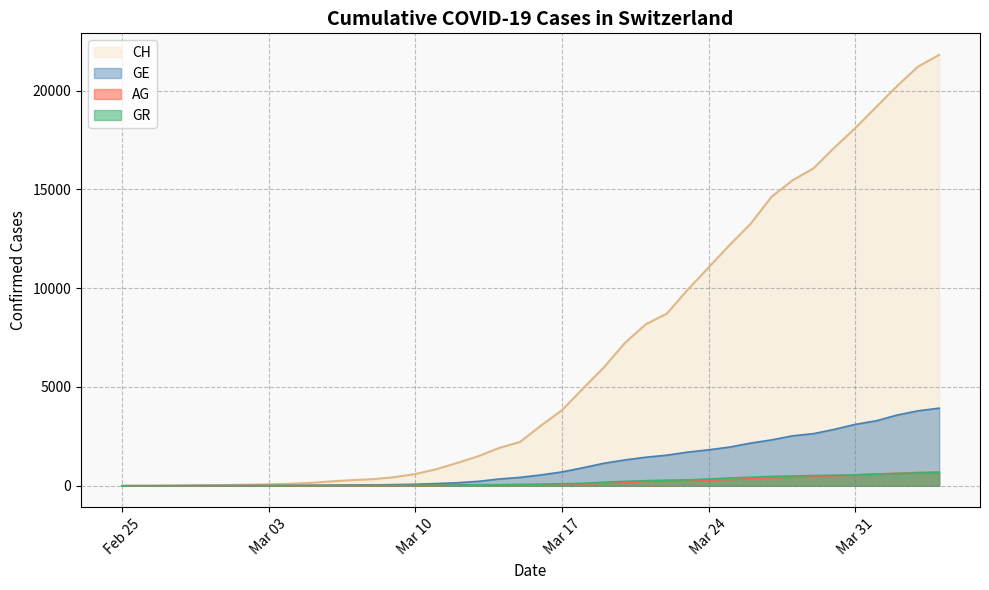

What is the highest value of the AG series?

702